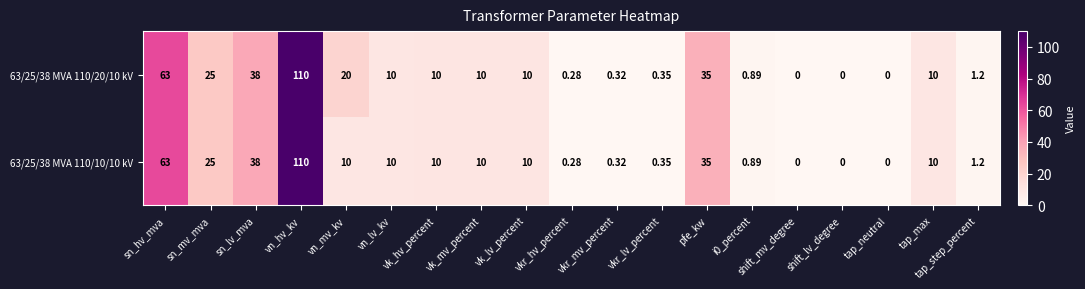

At which category does the chart reach its peak across all series?

vn_hv_kv